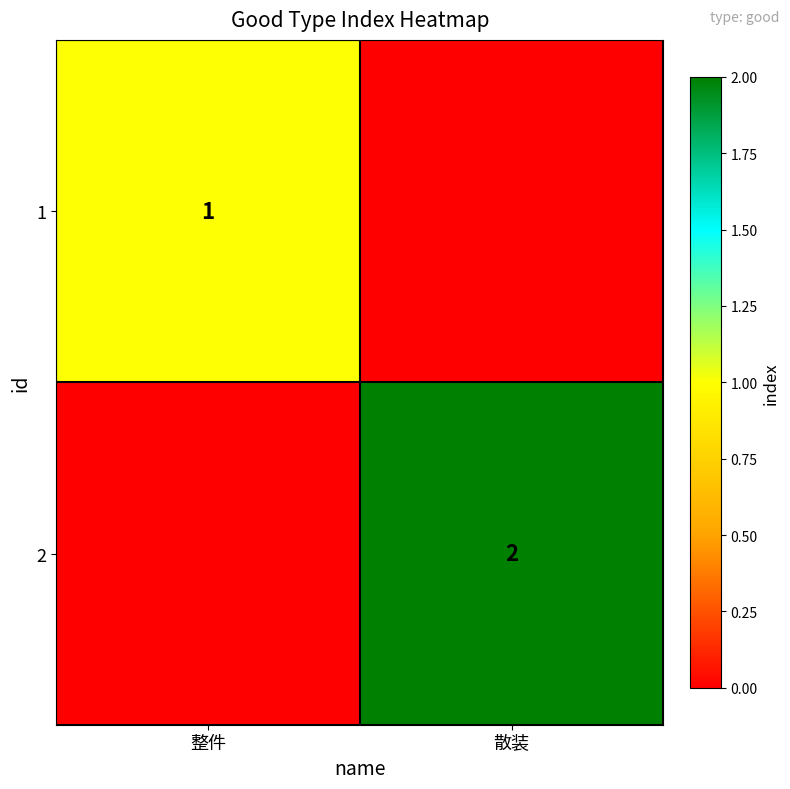

True or false: 1 has a value of 1 at 整件.

True